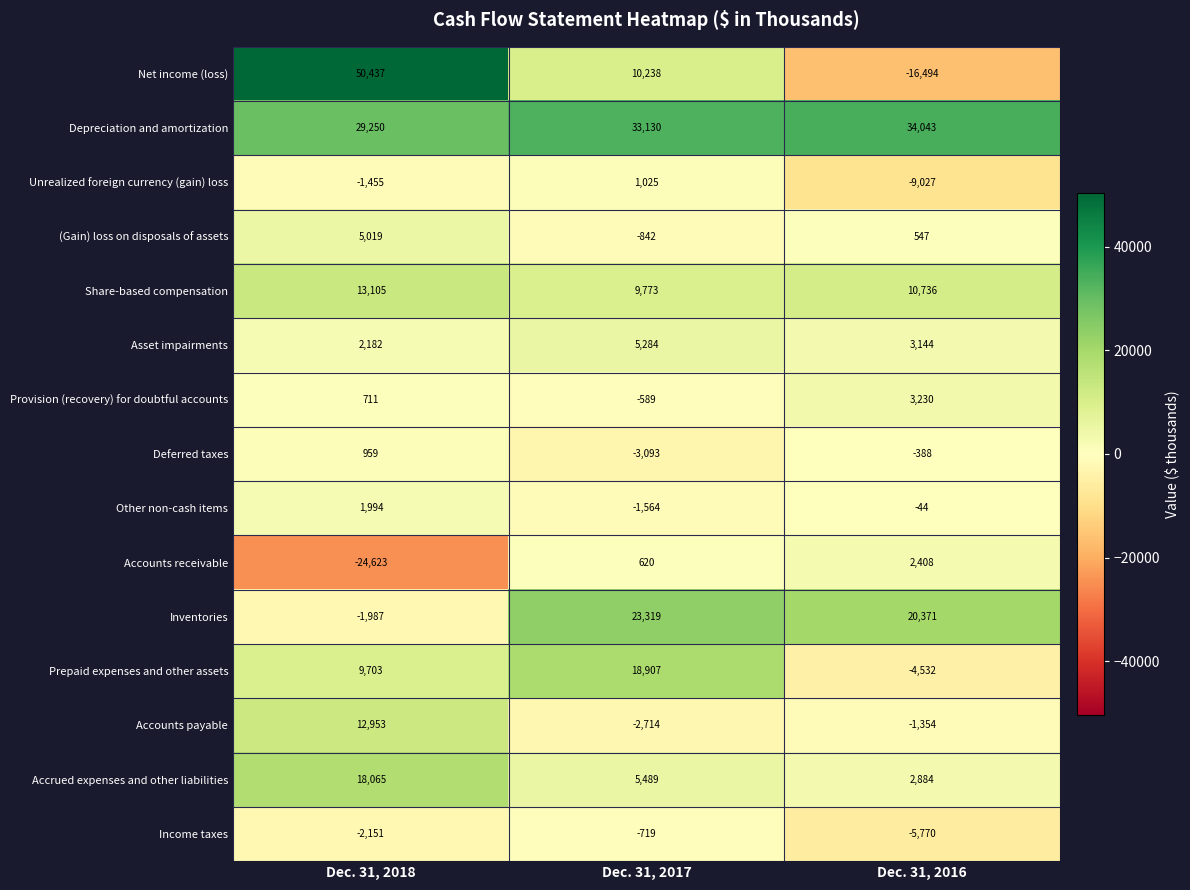

How many values in Accounts payable are below zero?

2